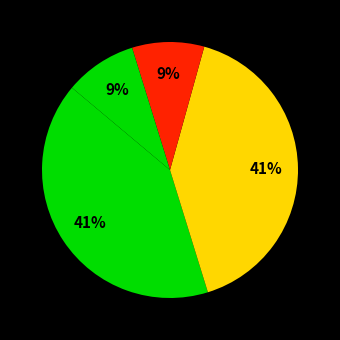

How many slices are in this pie chart?

4